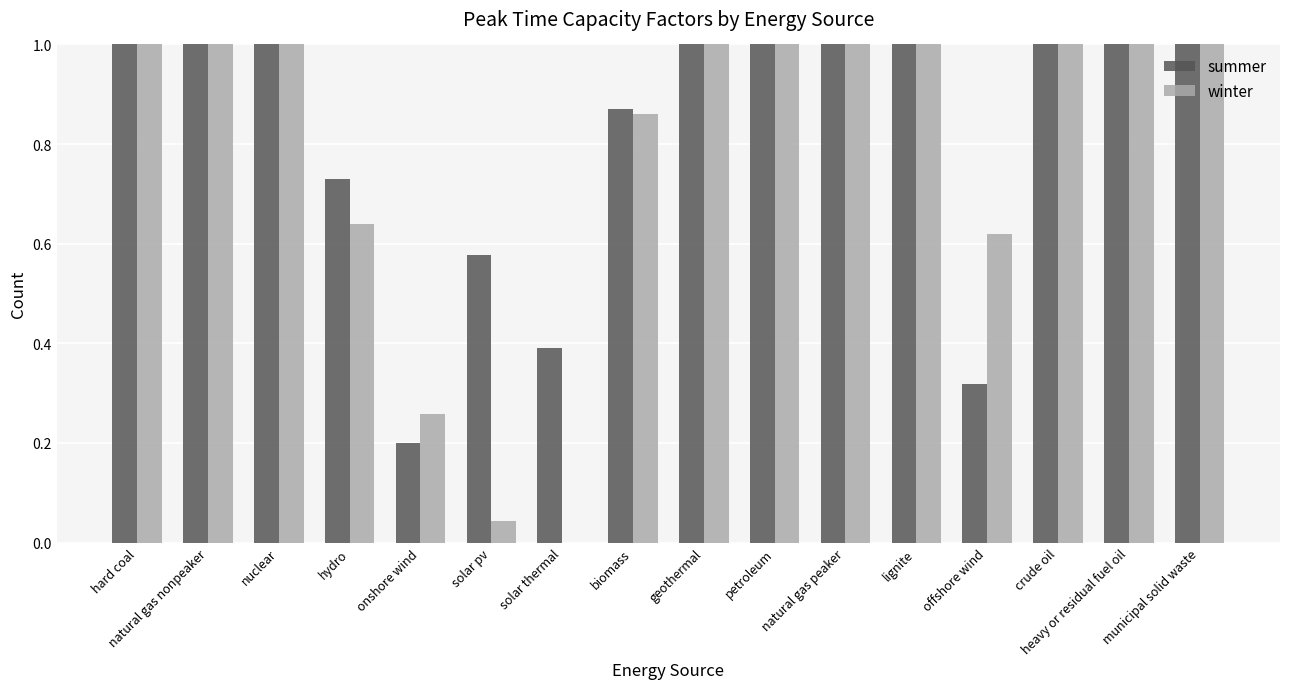

Is it true that winter equals 1.0 at crude oil?

True